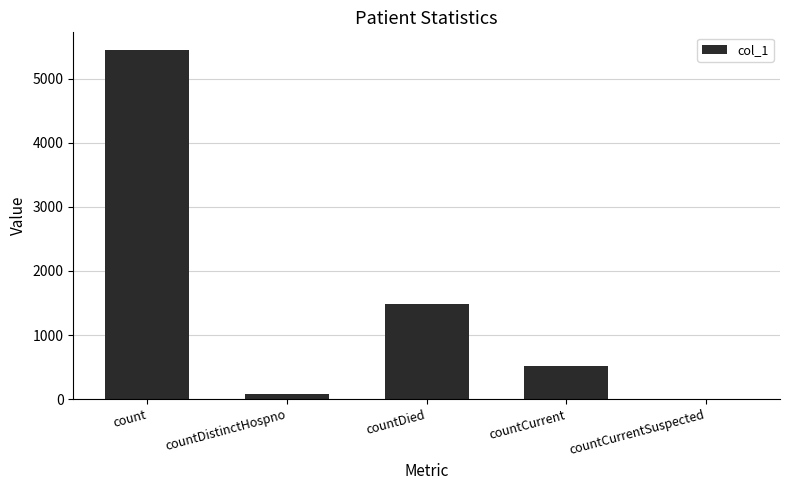

How many values are above zero?

4